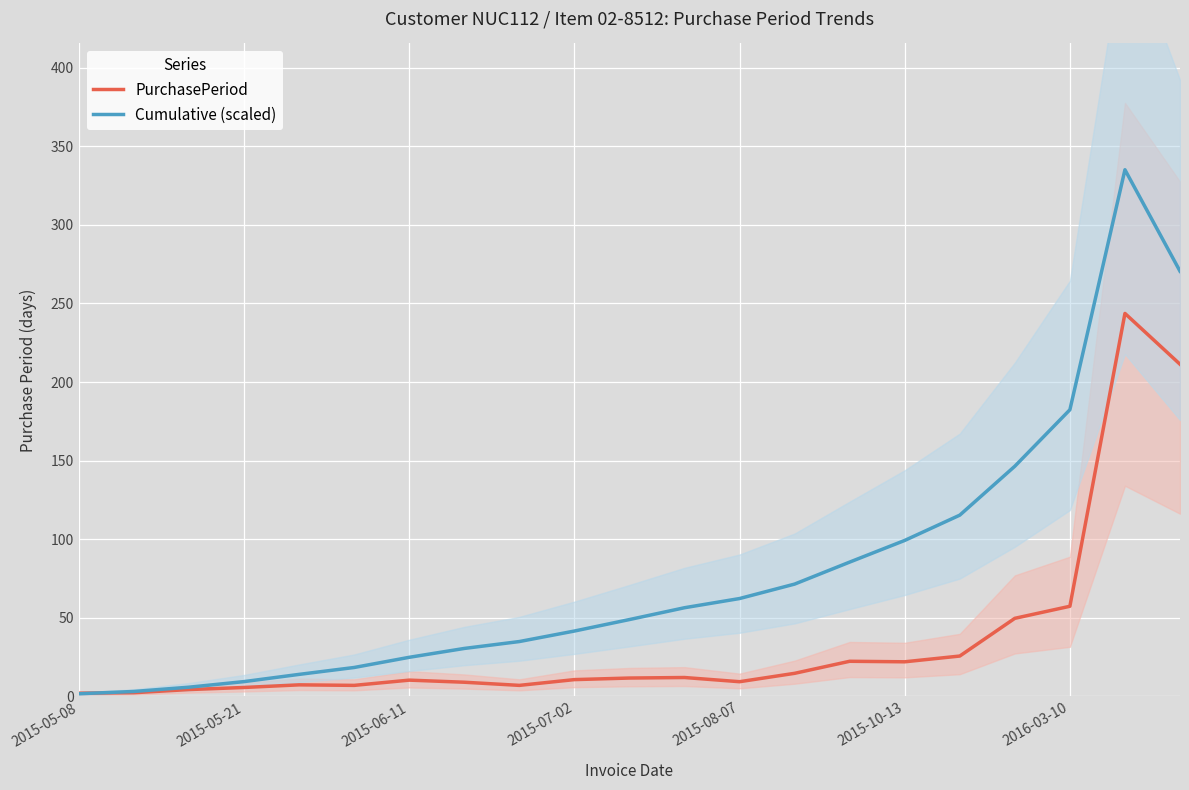

What is the maximum value for PurchasePeriod?

243.7